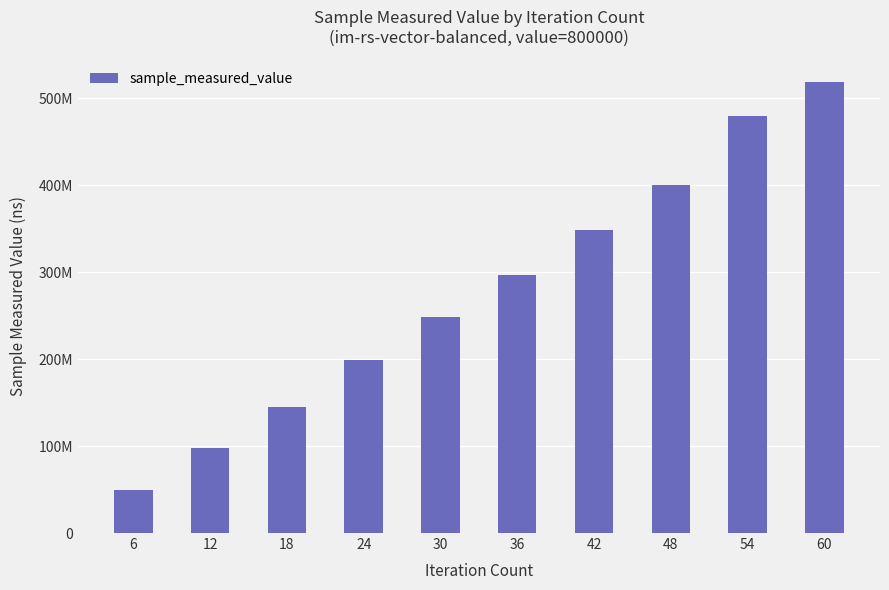

Which category has the lowest value across all series?

6